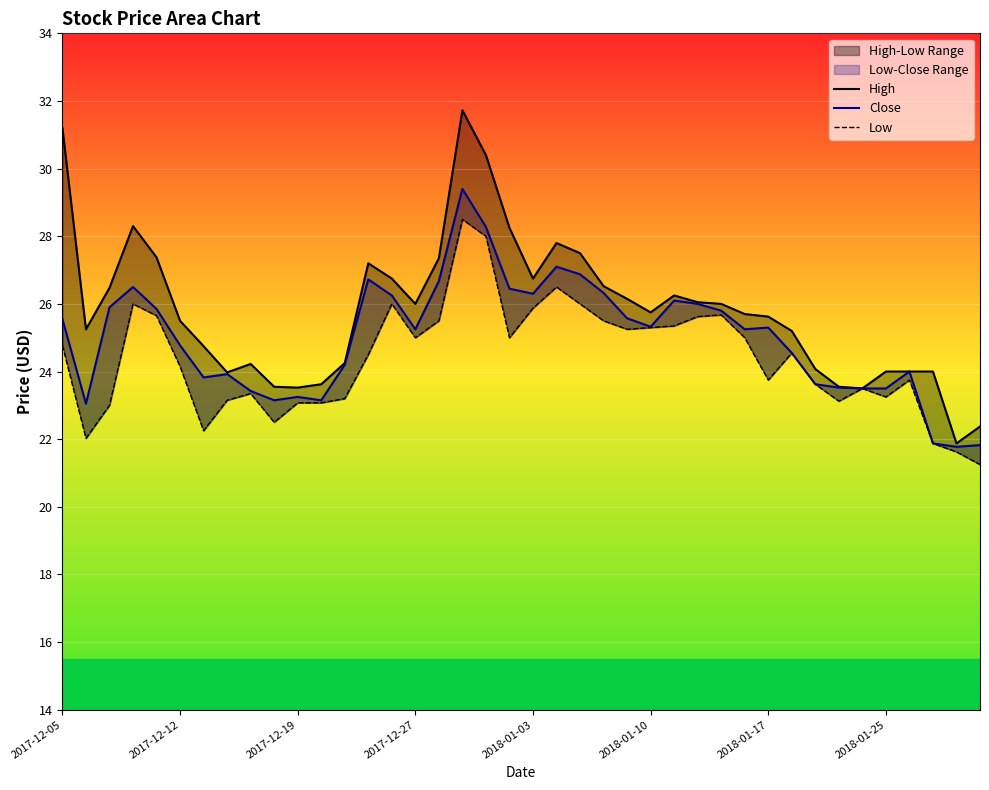

True or false: High has more than 0 points higher than both neighbors.

True